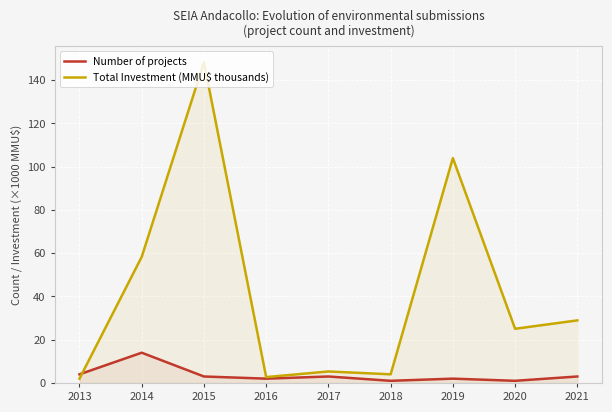

What are all the series names shown in the legend?

Number of projects, Total Investment (MMU$ thousands)